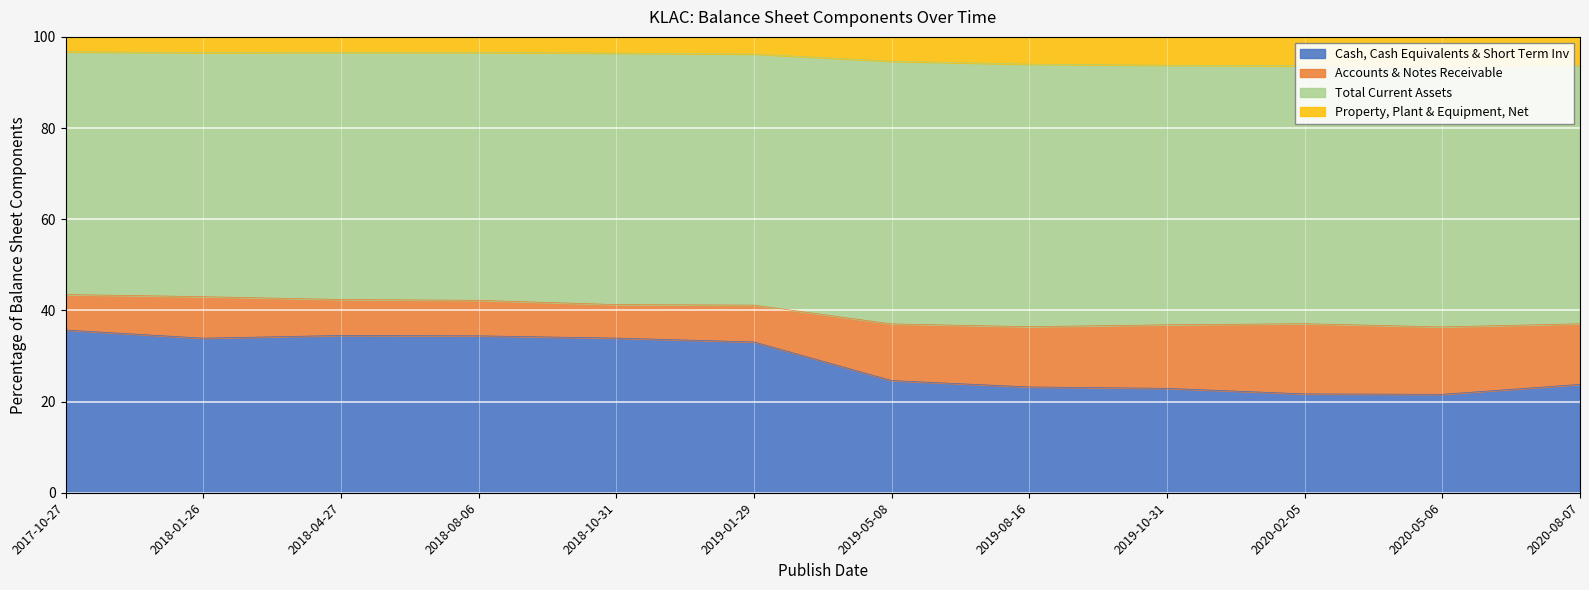

True or false: Cash, Cash Equivalents & Short Term Inv has a value of 12.8 at 2019-05-08.

False